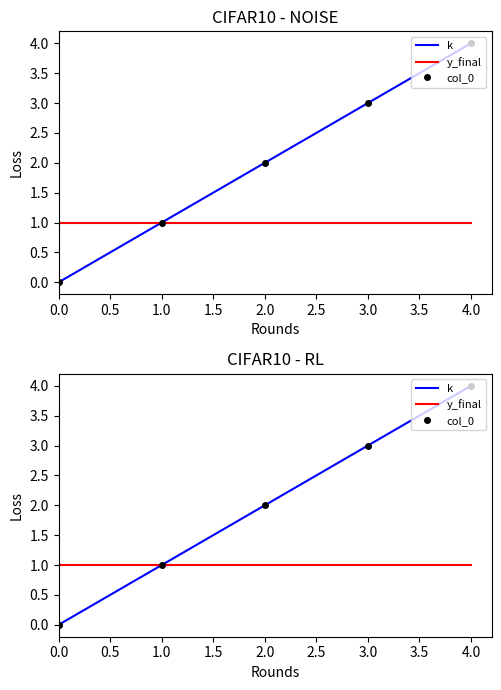

How many values in the k series are below 2?

2